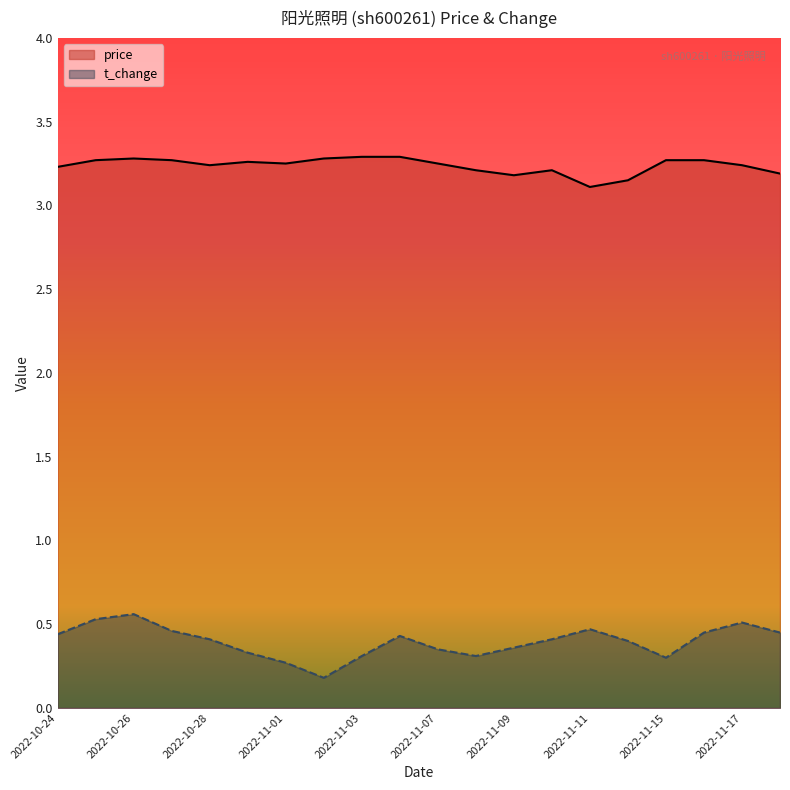

Which category has the highest value in the t_change series?

2022-10-26